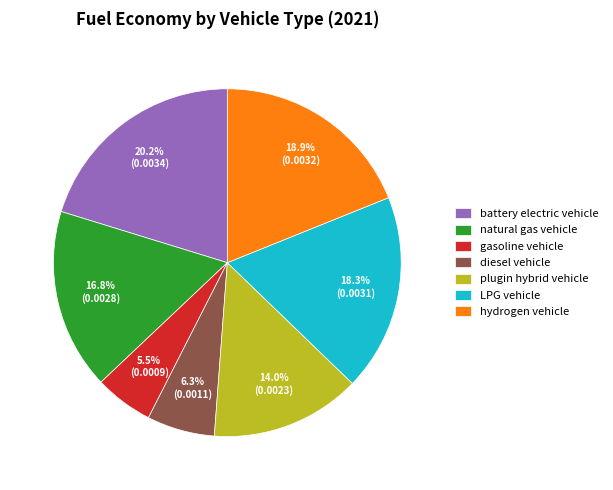

What is the smallest slice in the pie chart?

gasoline vehicle